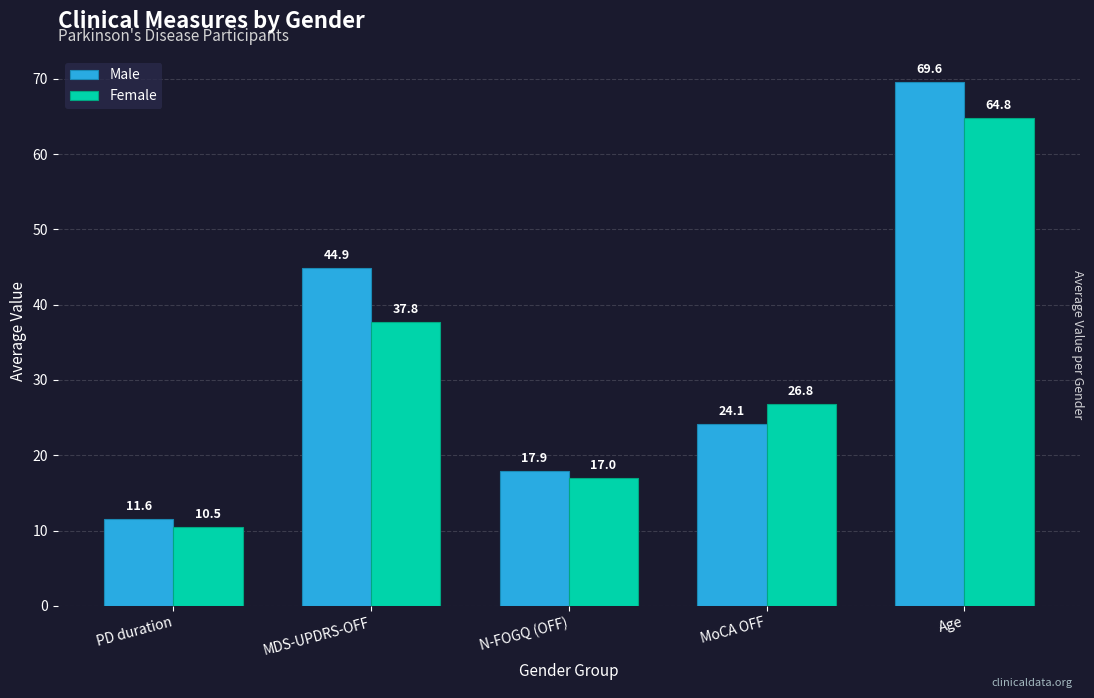

At which label does Male first exceed 24?

MDS-UPDRS-OFF